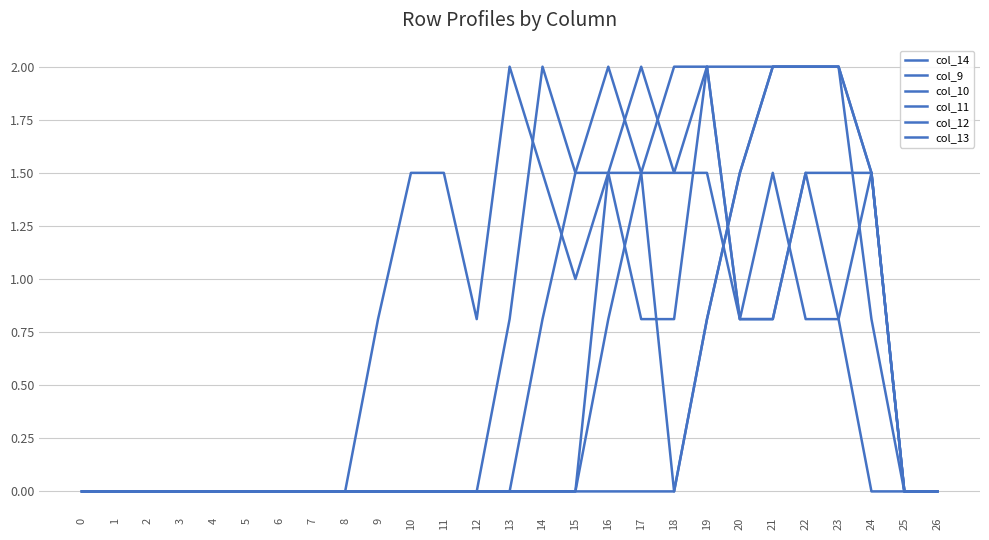

How many intersections are there between col_14 and col_11?

1